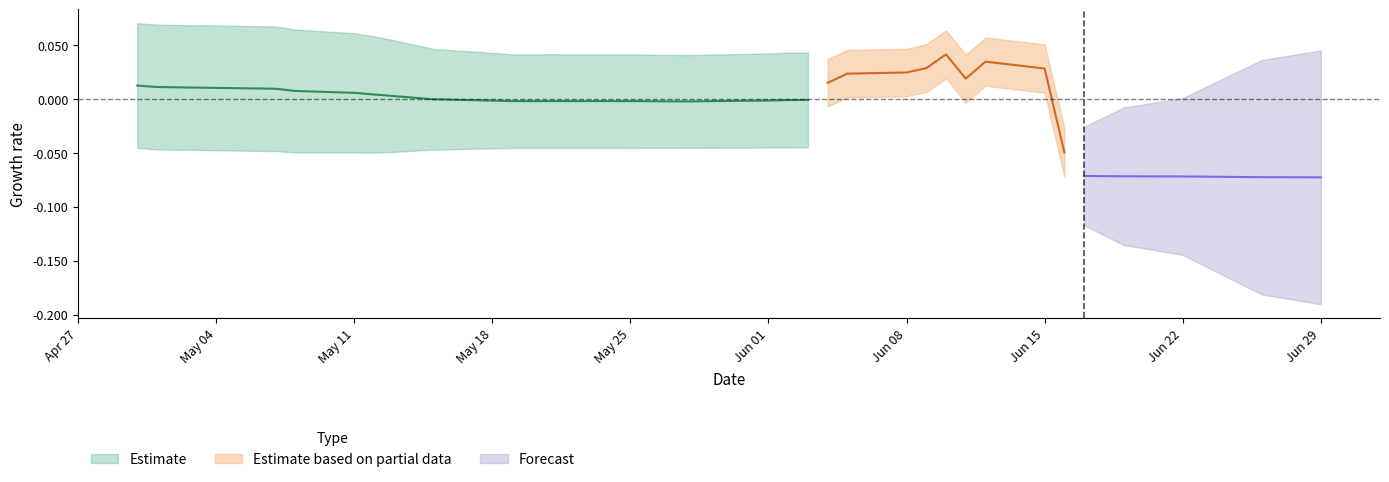

What is the label of the 15th point from the left?

14